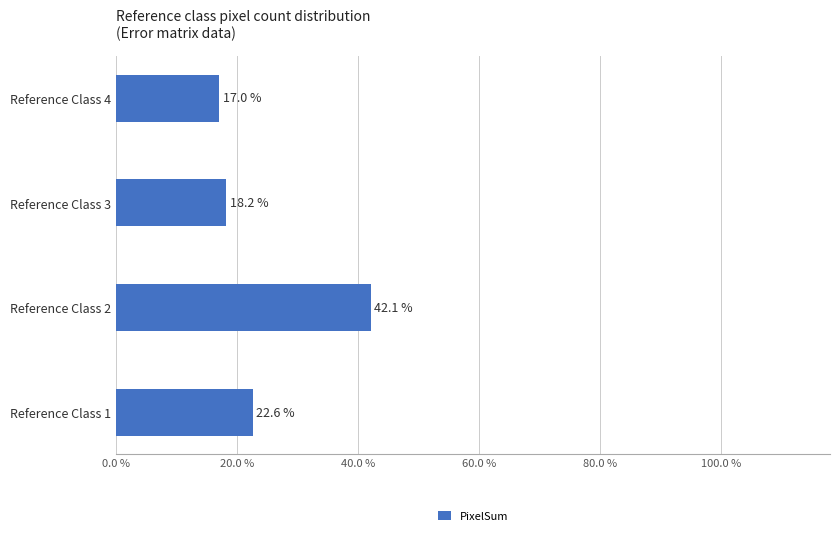

Are the bars horizontal?

Yes